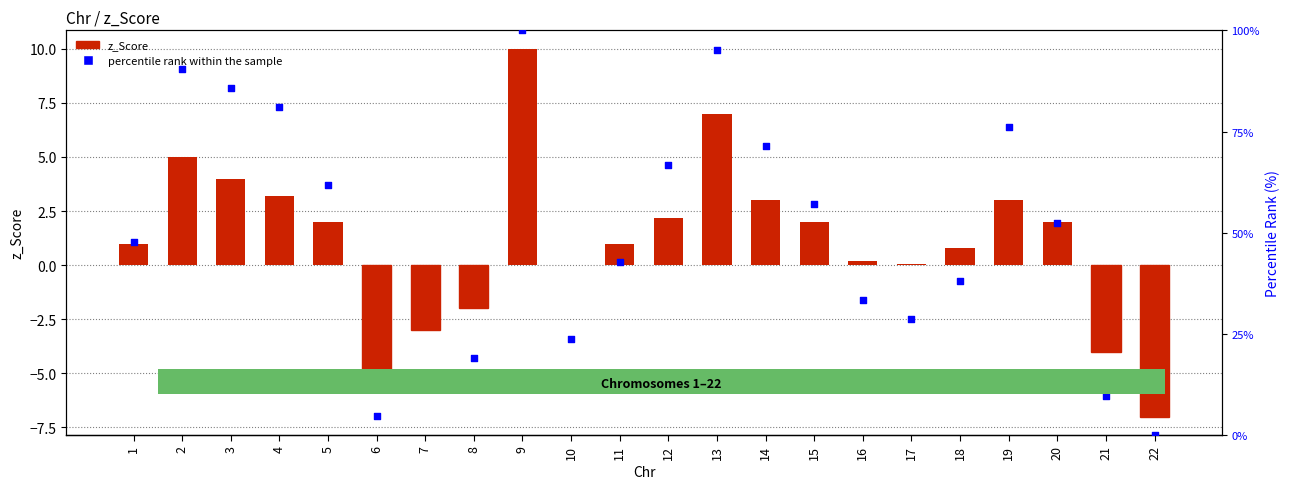

Is the value of percentile rank within the sample at 21 greater than the value of z_Score at 4?

Yes